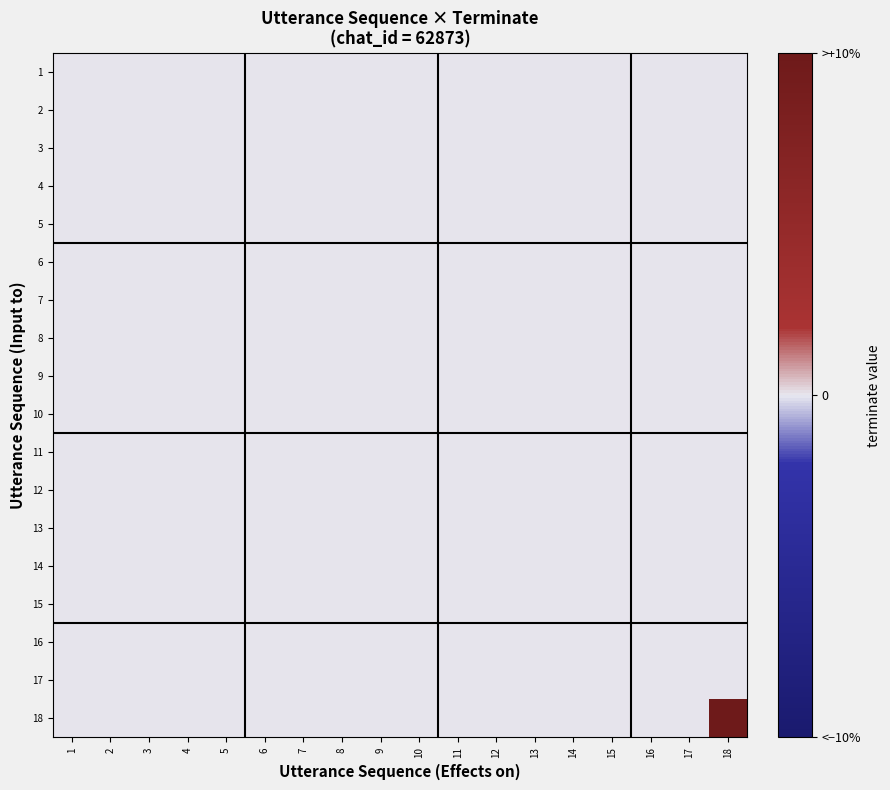

Reading left to right, extract all data points from this chart.

1: 1=0	2=0	3=0	4=0	5=0	6=0	7=0	8=0	9=0	10=0	11=0	12=0	13=0	14=0	15=0	16=0	17=0	18=0
2: 1=0	2=0	3=0	4=0	5=0	6=0	7=0	8=0	9=0	10=0	11=0	12=0	13=0	14=0	15=0	16=0	17=0	18=0
3: 1=0	2=0	3=0	4=0	5=0	6=0	7=0	8=0	9=0	10=0	11=0	12=0	13=0	14=0	15=0	16=0	17=0	18=0
4: 1=0	2=0	3=0	4=0	5=0	6=0	7=0	8=0	9=0	10=0	11=0	12=0	13=0	14=0	15=0	16=0	17=0	18=0
5: 1=0	2=0	3=0	4=0	5=0	6=0	7=0	8=0	9=0	10=0	11=0	12=0	13=0	14=0	15=0	16=0	17=0	18=0
6: 1=0	2=0	3=0	4=0	5=0	6=0	7=0	8=0	9=0	10=0	11=0	12=0	13=0	14=0	15=0	16=0	17=0	18=0
7: 1=0	2=0	3=0	4=0	5=0	6=0	7=0	8=0	9=0	10=0	11=0	12=0	13=0	14=0	15=0	16=0	17=0	18=0
8: 1=0	2=0	3=0	4=0	5=0	6=0	7=0	8=0	9=0	10=0	11=0	12=0	13=0	14=0	15=0	16=0	17=0	18=0
9: 1=0	2=0	3=0	4=0	5=0	6=0	7=0	8=0	9=0	10=0	11=0	12=0	13=0	14=0	15=0	16=0	17=0	18=0
10: 1=0	2=0	3=0	4=0	5=0	6=0	7=0	8=0	9=0	10=0	11=0	12=0	13=0	14=0	15=0	16=0	17=0	18=0
11: 1=0	2=0	3=0	4=0	5=0	6=0	7=0	8=0	9=0	10=0	11=0	12=0	13=0	14=0	15=0	16=0	17=0	18=0
12: 1=0	2=0	3=0	4=0	5=0	6=0	7=0	8=0	9=0	10=0	11=0	12=0	13=0	14=0	15=0	16=0	17=0	18=0
13: 1=0	2=0	3=0	4=0	5=0	6=0	7=0	8=0	9=0	10=0	11=0	12=0	13=0	14=0	15=0	16=0	17=0	18=0
14: 1=0	2=0	3=0	4=0	5=0	6=0	7=0	8=0	9=0	10=0	11=0	12=0	13=0	14=0	15=0	16=0	17=0	18=0
15: 1=0	2=0	3=0	4=0	5=0	6=0	7=0	8=0	9=0	10=0	11=0	12=0	13=0	14=0	15=0	16=0	17=0	18=0
16: 1=0	2=0	3=0	4=0	5=0	6=0	7=0	8=0	9=0	10=0	11=0	12=0	13=0	14=0	15=0	16=0	17=0	18=0
17: 1=0	2=0	3=0	4=0	5=0	6=0	7=0	8=0	9=0	10=0	11=0	12=0	13=0	14=0	15=0	16=0	17=0	18=0
18: 1=0	2=0	3=0	4=0	5=0	6=0	7=0	8=0	9=0	10=0	11=0	12=0	13=0	14=0	15=0	16=0	17=0	18=1